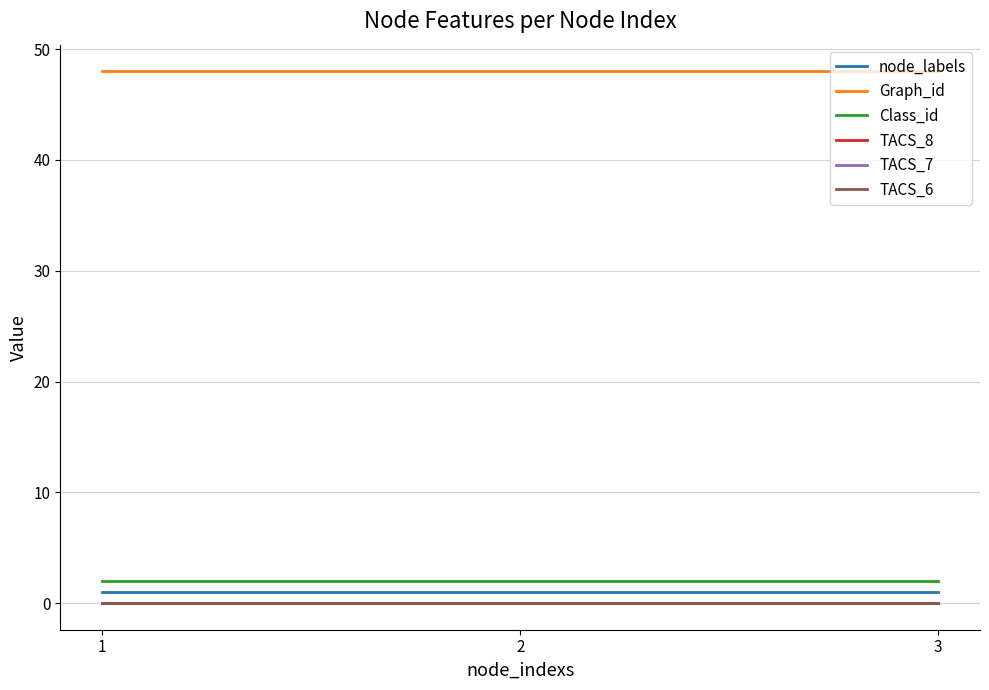

The value of Class_id at 2 is 2. True or false?

True